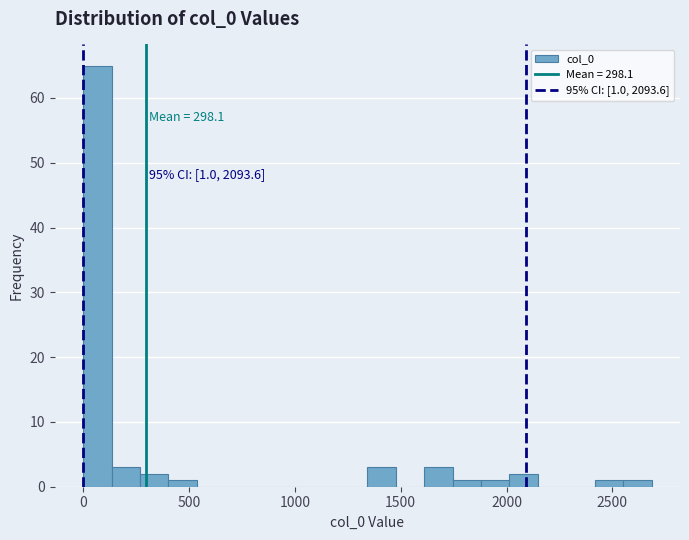

Around what value on the x-axis is the tallest bar? Give the approximate position of its centre, as read against the axis.

50